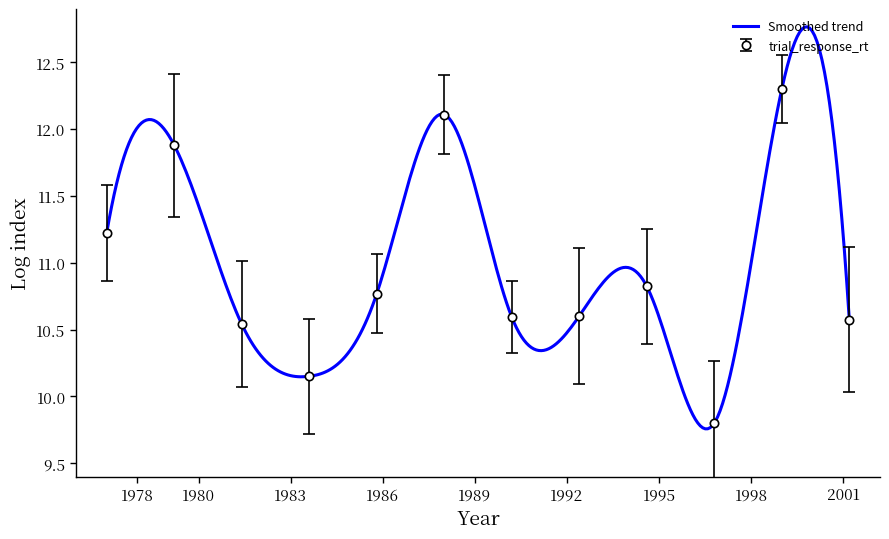

How many lines are shown in the chart?

1